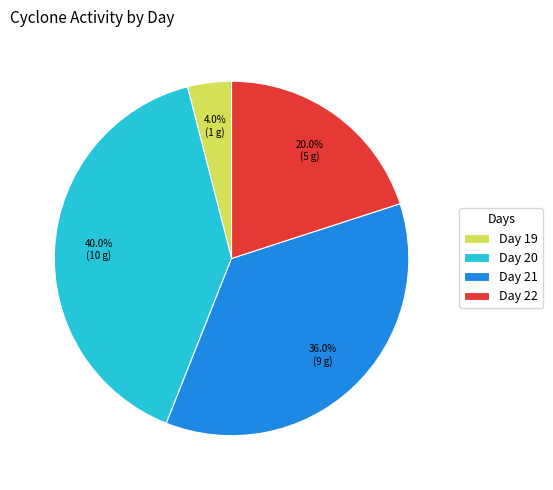

What is the smallest slice in the pie chart?

Day 19